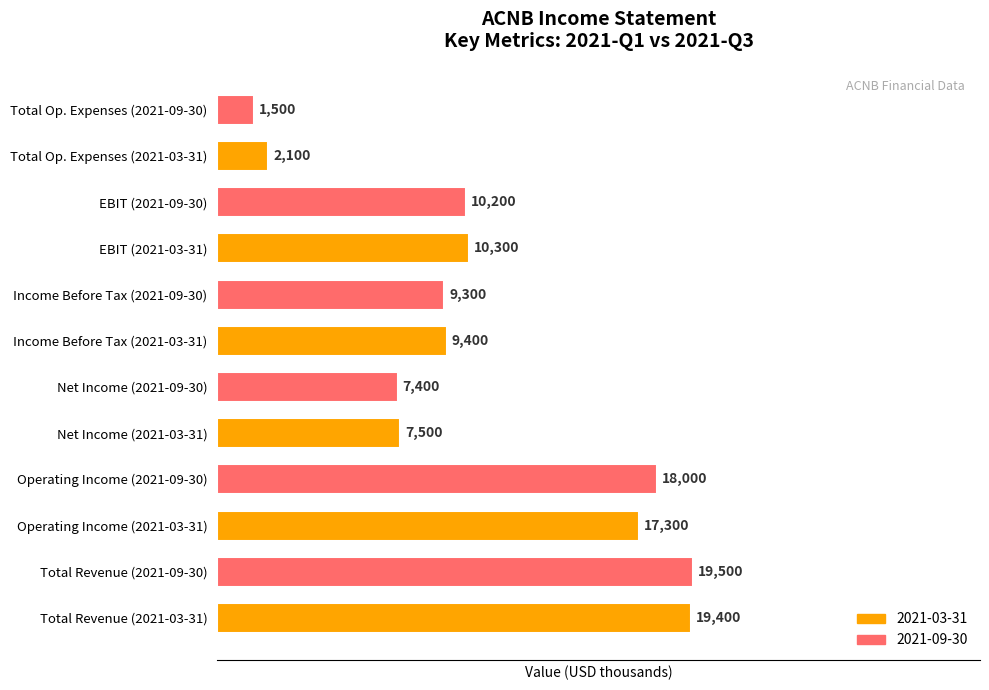

List the labels in order of value, smallest first.

Total Op. Expenses (2021-09-30), Total Op. Expenses (2021-03-31), Net Income (2021-09-30), Net Income (2021-03-31), Income Before Tax (2021-09-30), Income Before Tax (2021-03-31), EBIT (2021-09-30), EBIT (2021-03-31), Operating Income (2021-03-31), Operating Income (2021-09-30), Total Revenue (2021-03-31), Total Revenue (2021-09-30)